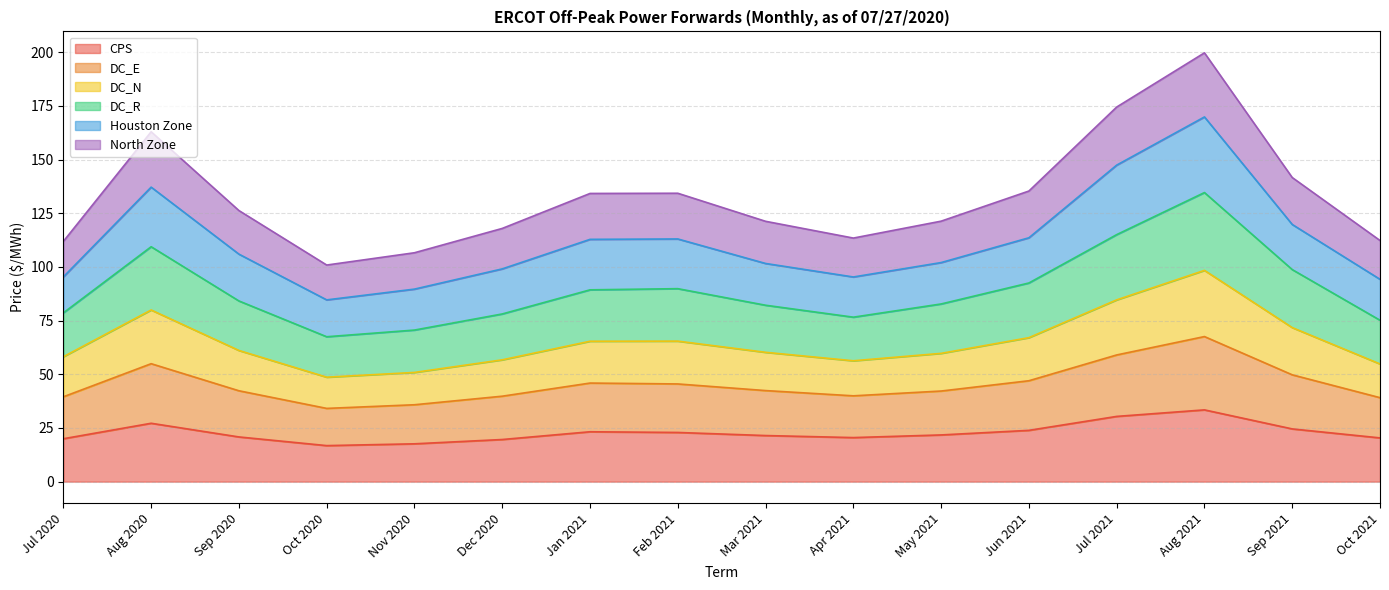

Which series changed the most between Oct 2020 and Jan 2021?

North Zone